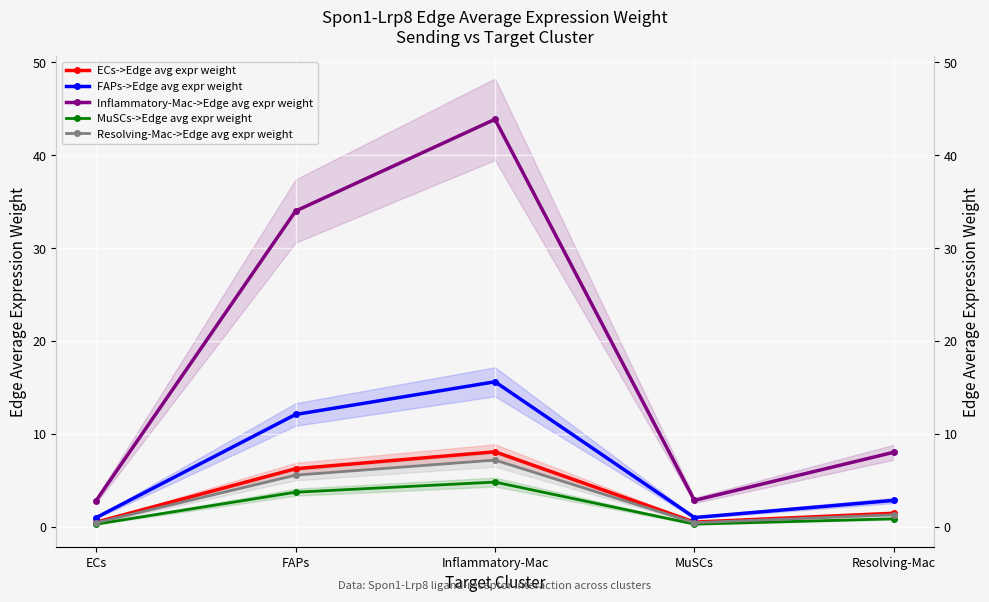

True or false: FAPs->Edge avg expr weight and MuSCs->Edge avg expr weight cross at least once.

False